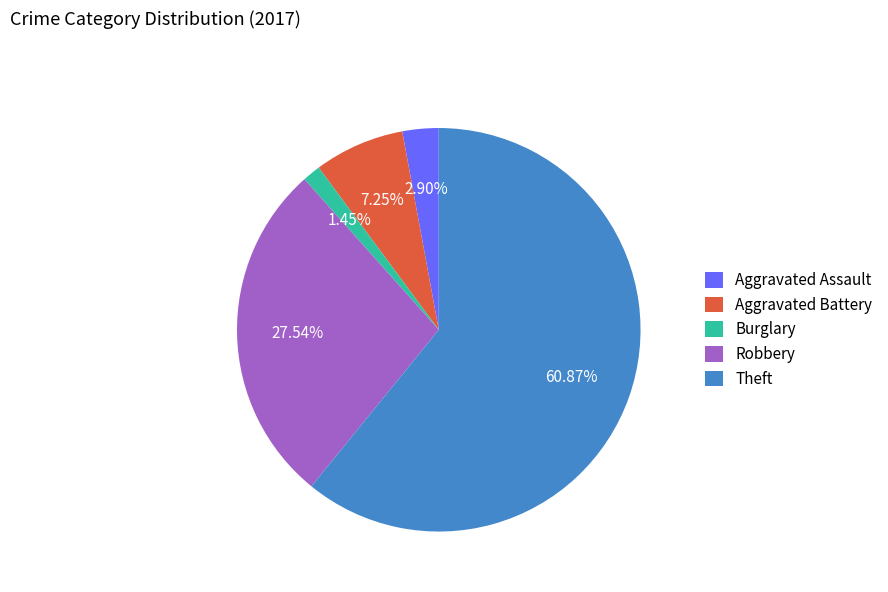

What percentage is the Aggravated Battery slice, to the nearest percent?

7%